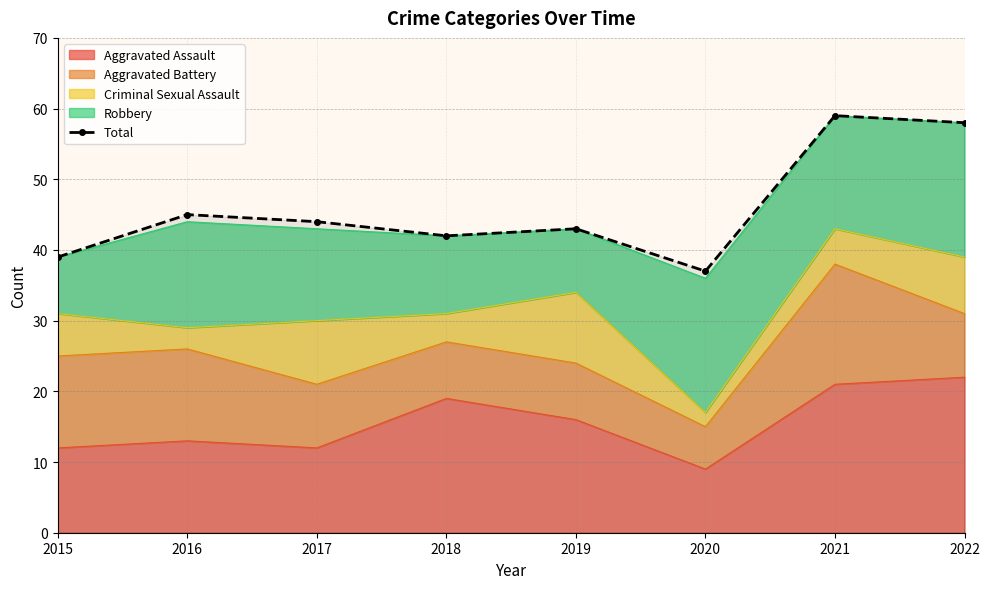

Which category has the highest value across all series?

2021